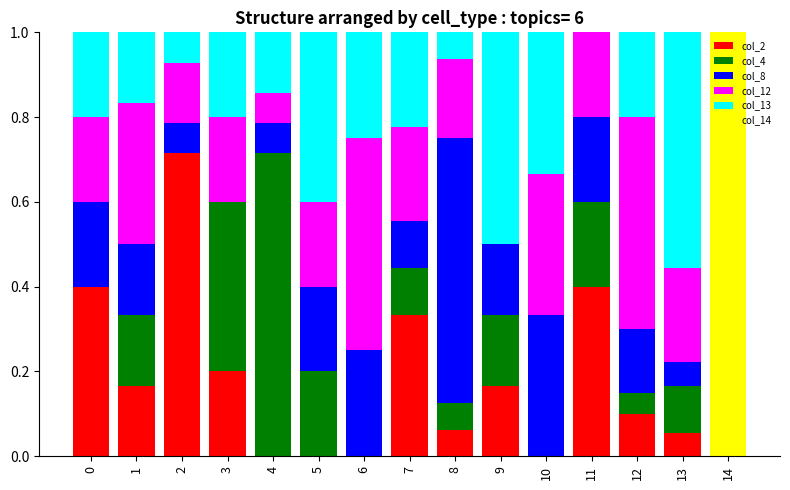

The col_2 series shows 0.1 at 9. True or false?

False